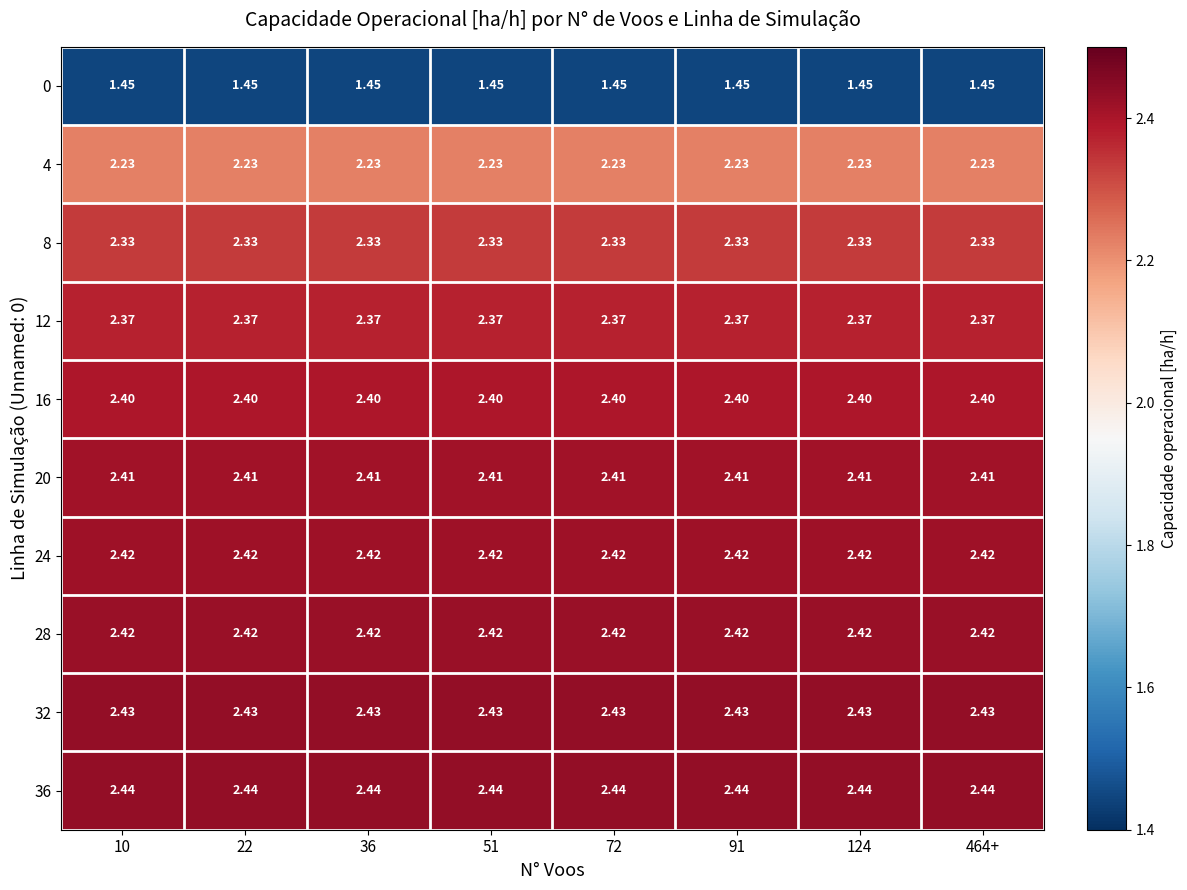

Between 10 and 464+, which is larger?

10